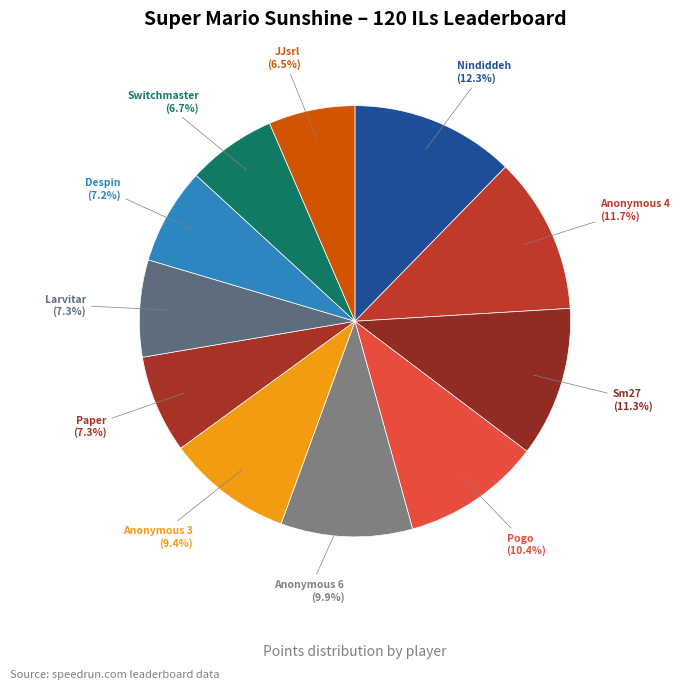

Approximately how many times larger is the value at Anonymous 3 compared to Sm27?

0.8